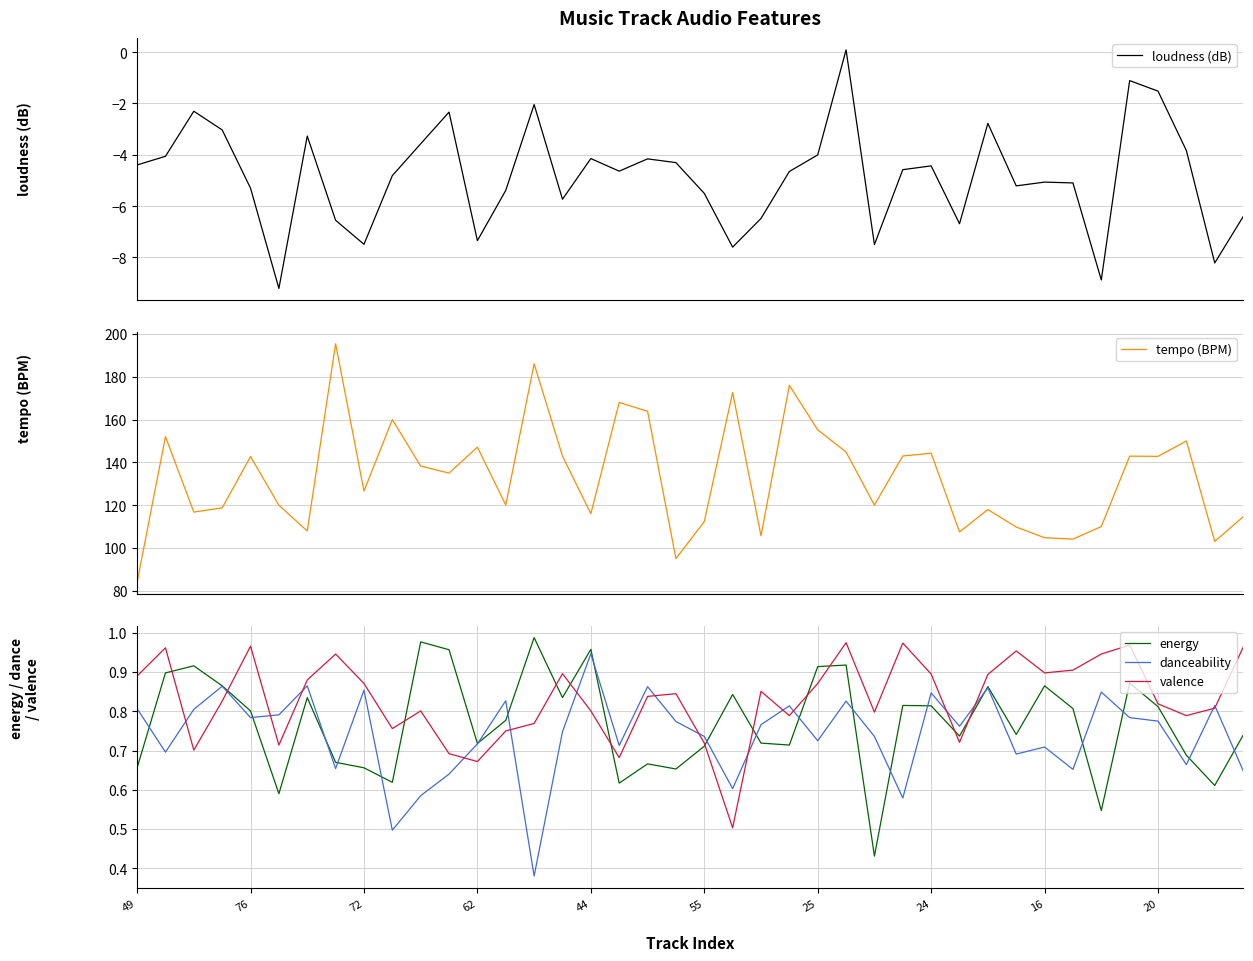

The value of tempo (BPM) at 19 is 95.0. True or false?

True